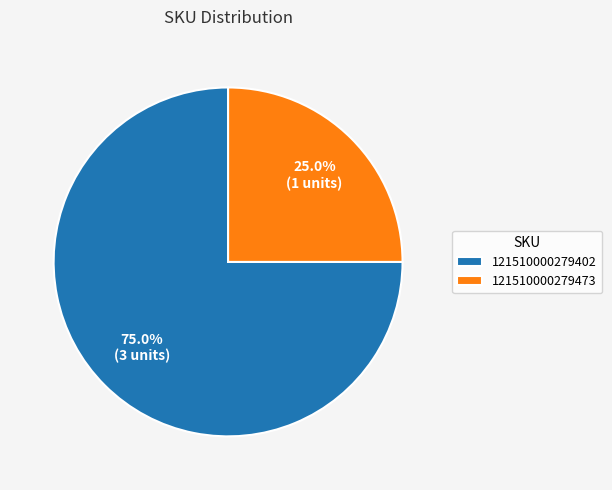

Is it true that 121510000279402 is 60% of the pie?

False